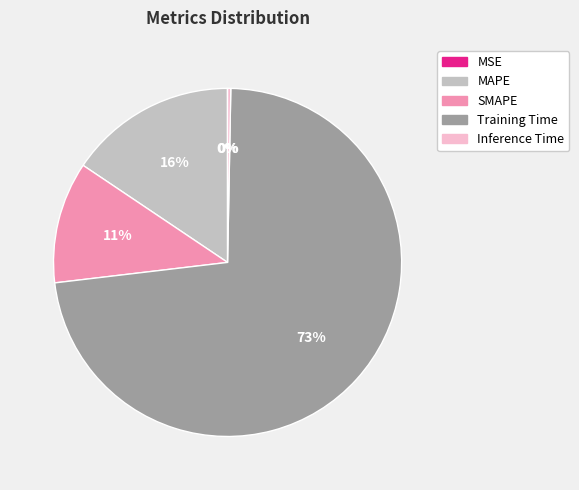

To the nearest percent, what is the average slice percentage?

20%